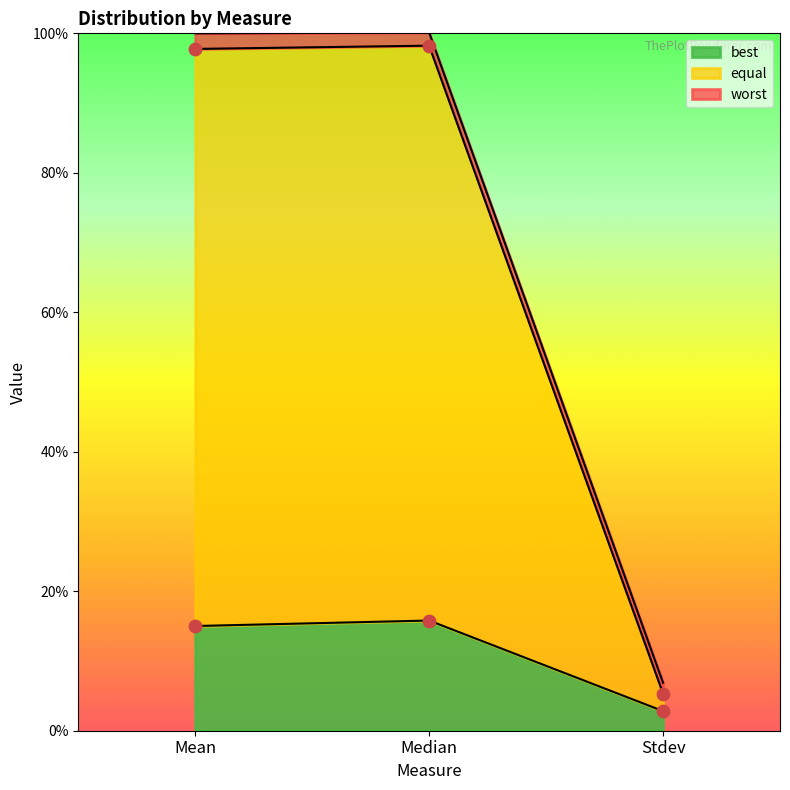

Which series reaches the maximum Y coordinate?

equal